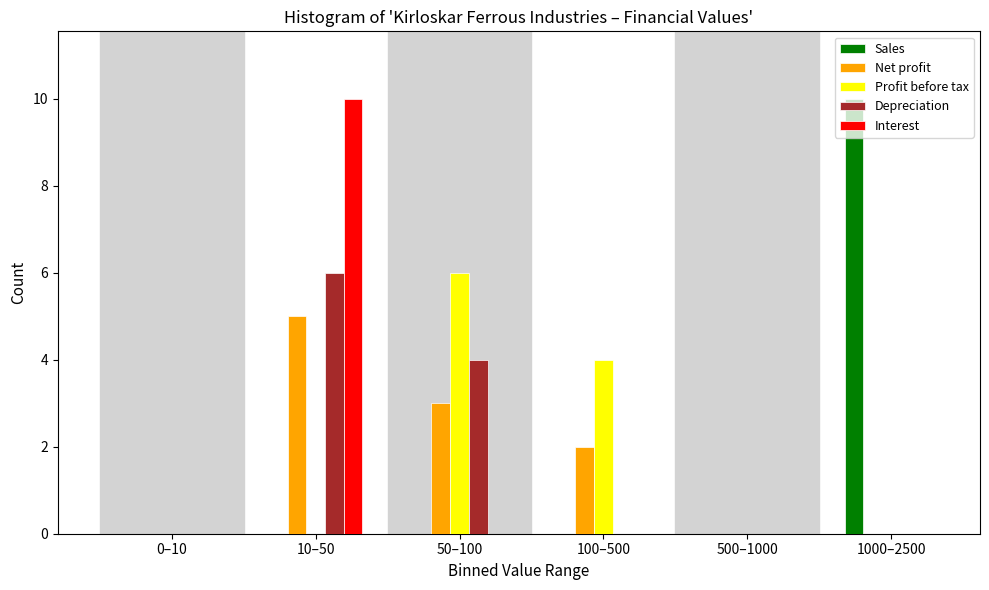

The value of Interest at 100–500 is 0. True or false?

True